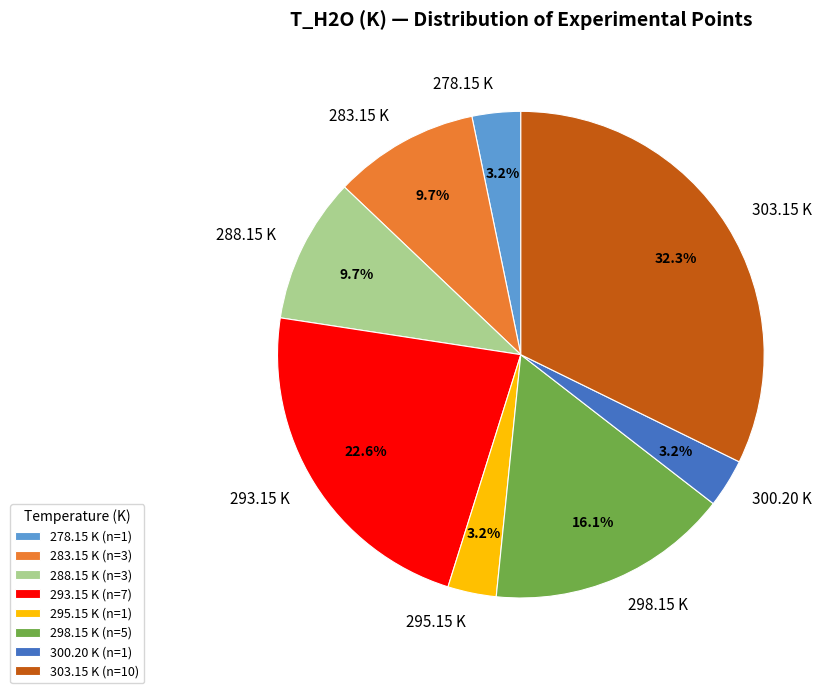

Count the number of slices in the pie.

8